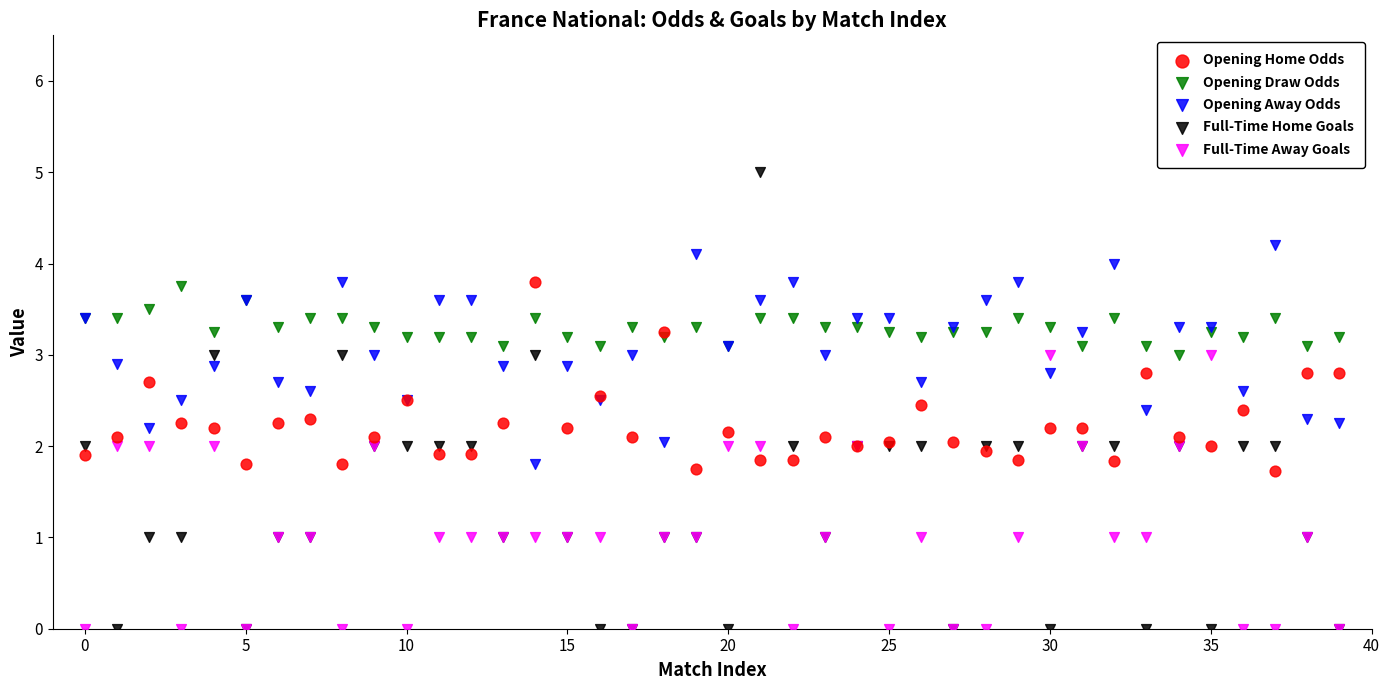

Which series has the largest Y range (max minus min)?

Full-Time Home Goals